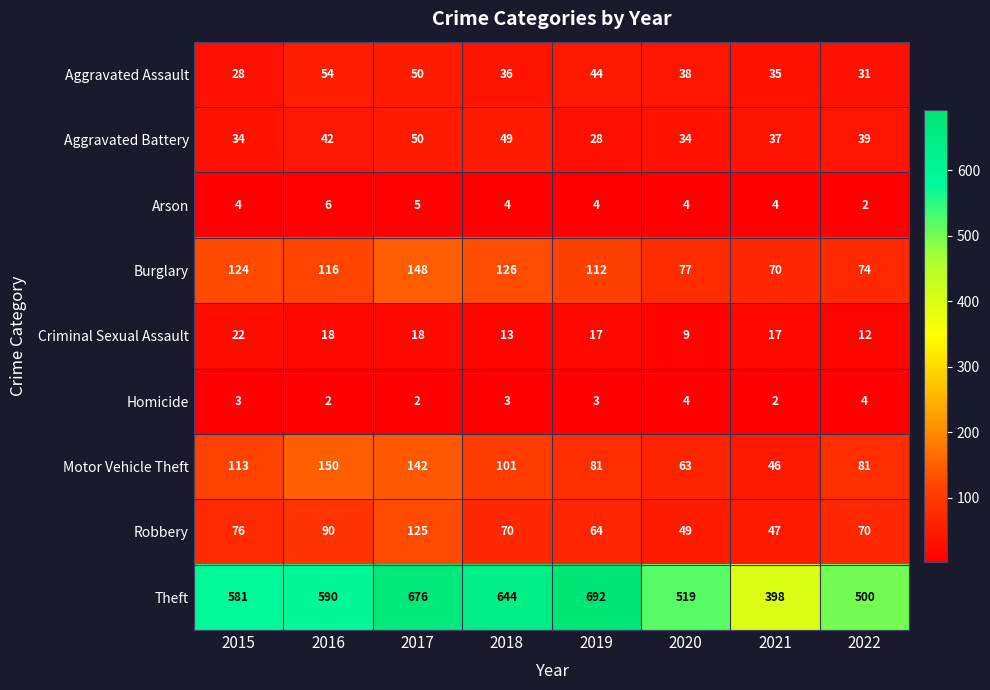

Is it true that Burglary equals 59 at 2015?

False